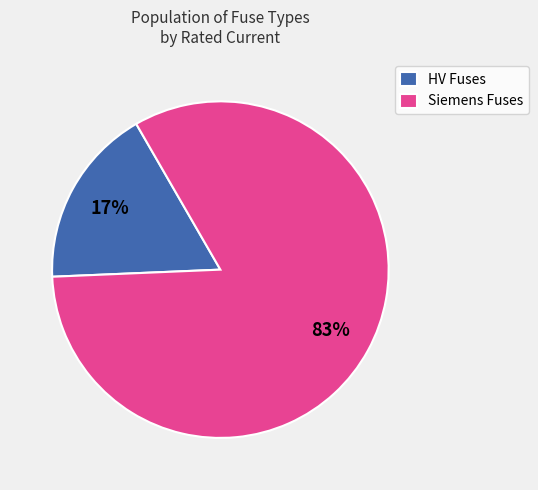

Does Siemens Fuses account for over 50% of the chart?

Yes